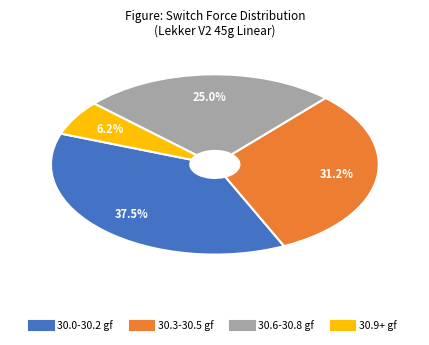

Is there any slice that represents more than half of the pie?

No